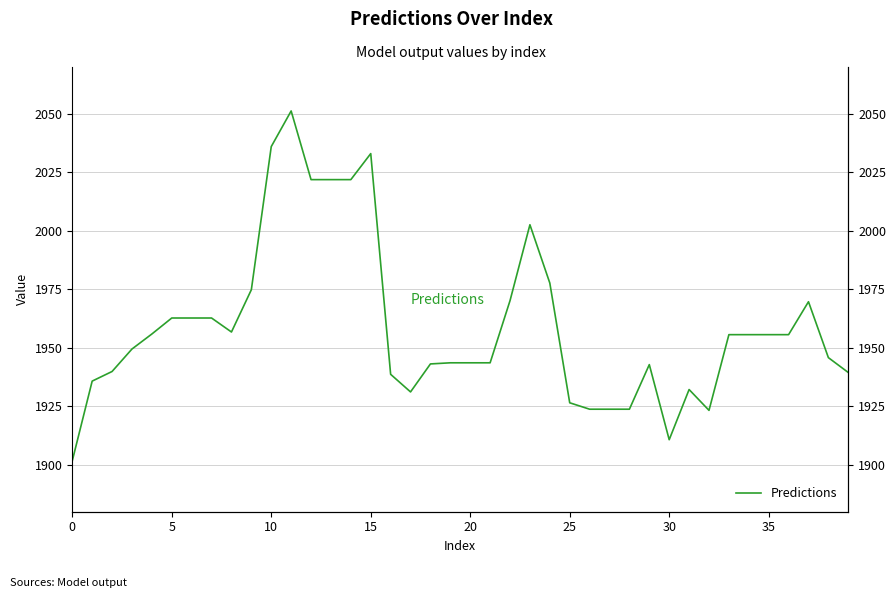

At which label is the value closest to 1976?

9